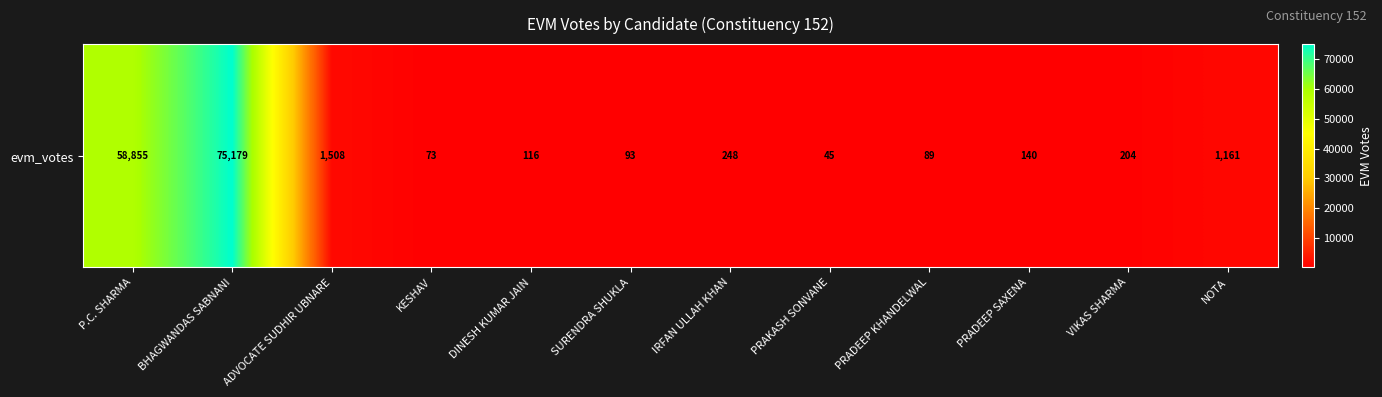

Is it true that the value at P.C. SHARMA is 58855?

True